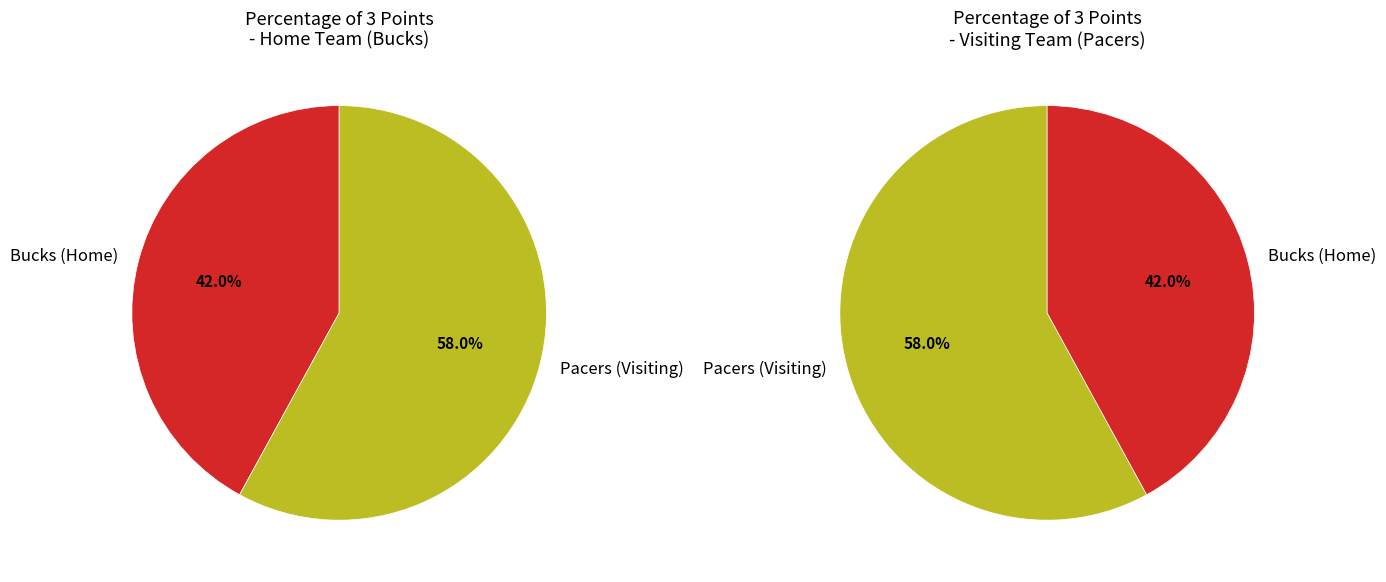

What percentage do Bucks (Home) and Pacers (Visiting) together represent?

100.0%